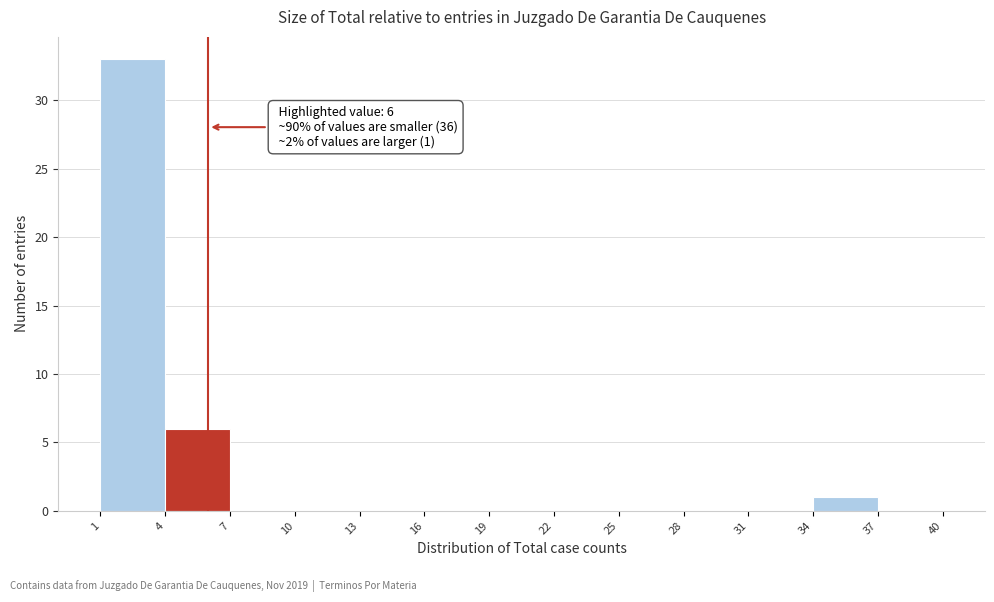

Over which range of the x-axis is the bar tallest?

1 to 4